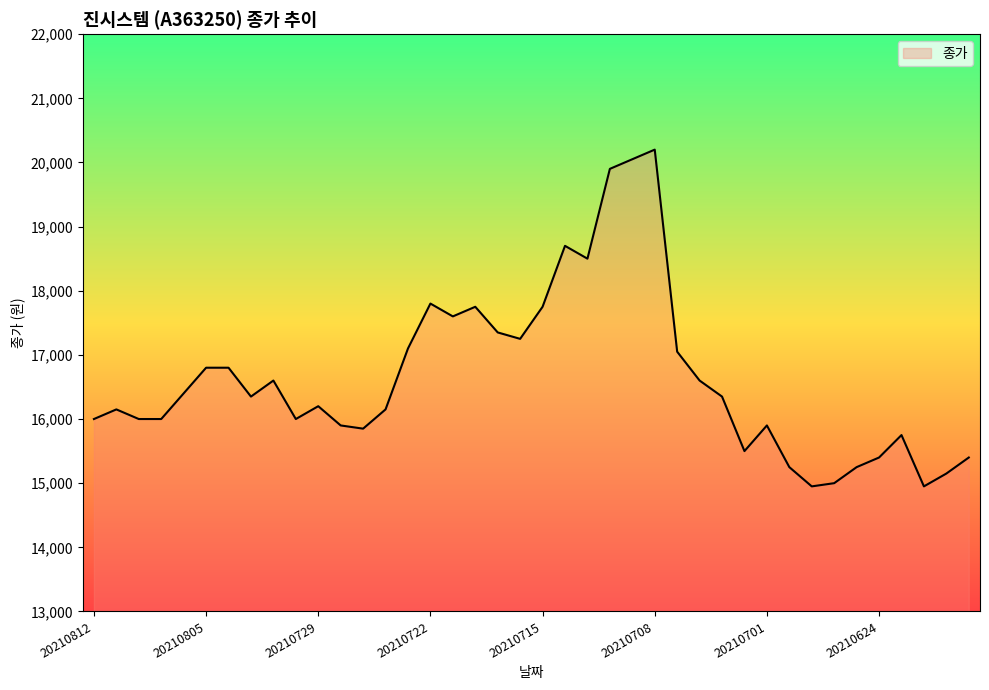

What is the greatest value displayed?

20200